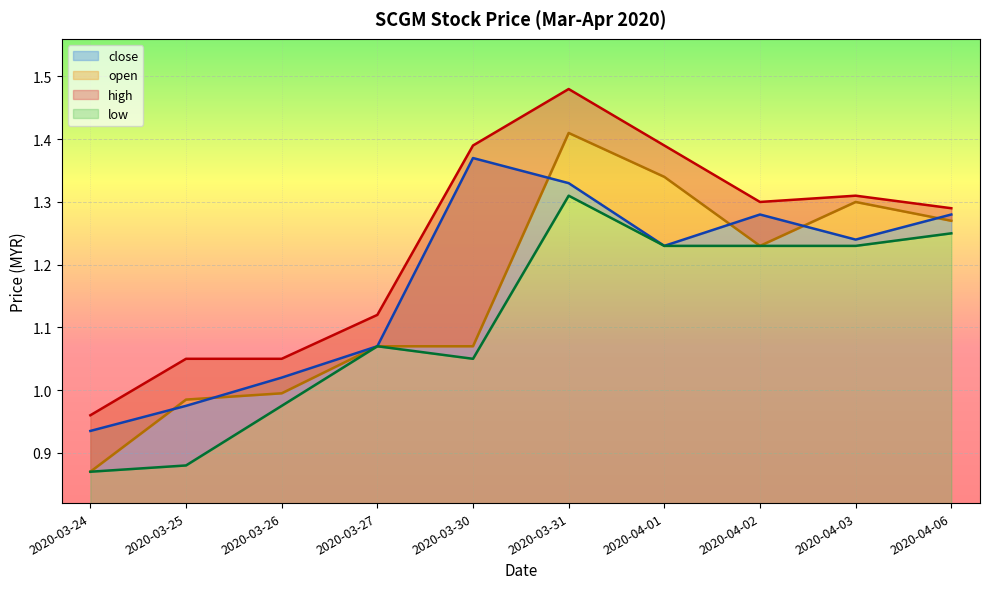

Is it true that low equals 0.9 at 2020-03-24?

True